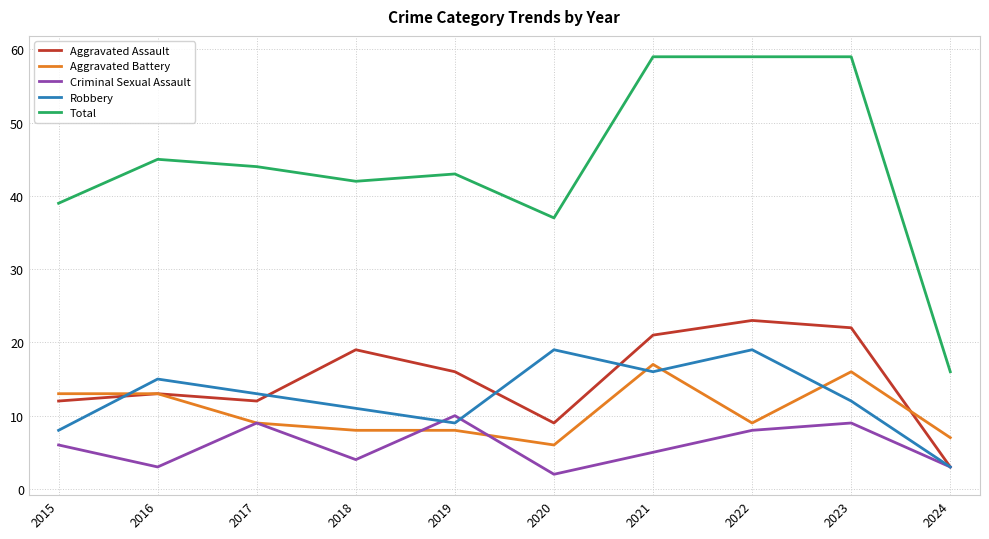

What is the average value of the Aggravated Assault series?

15